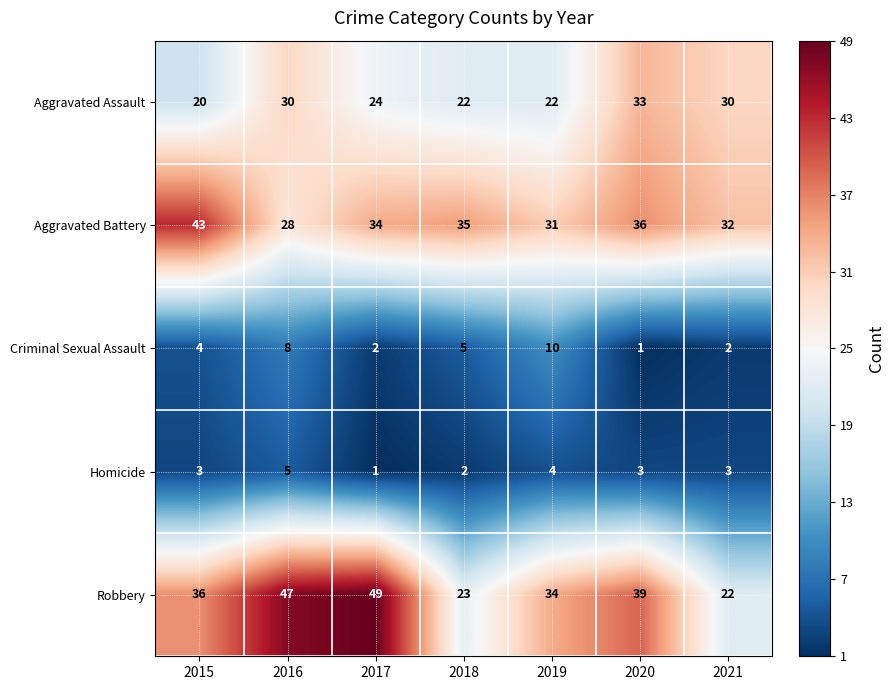

Where does the Aggravated Battery series first go above 34?

2015